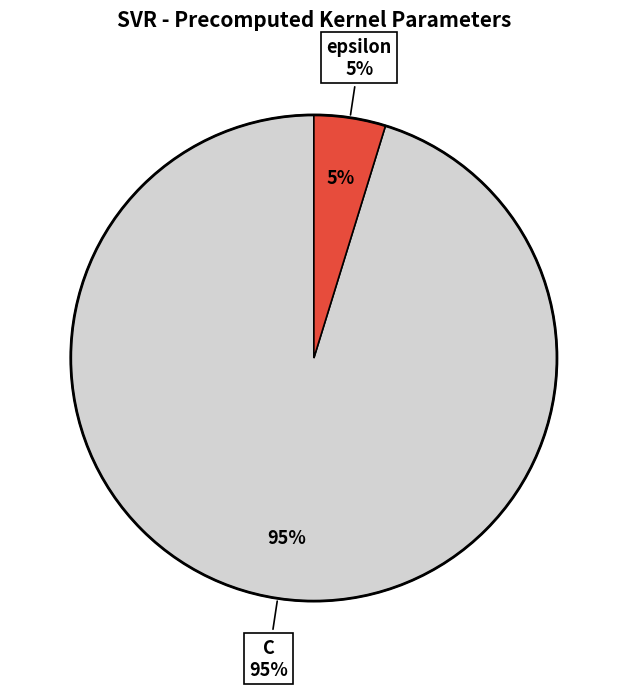

To the nearest percent, what is the combined percentage of epsilon and C?

100%